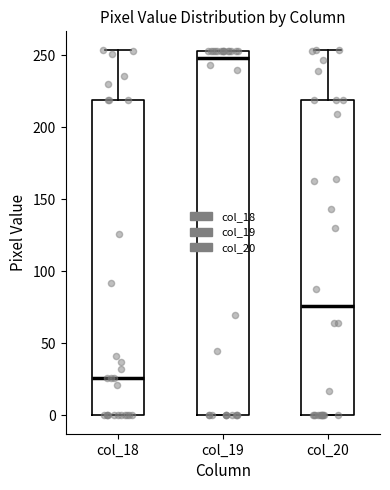

Reading left to right, read every box against the y-axis: the position of its median line, the range the box covers, and the ends of its whiskers. The values are not printed on the chart, so give them approximately, as read against the axis.

col_18: median 25, box 0 to 220, whiskers 0 to 255
col_19: median 250, box 0 to 255, whiskers 0 to 255
col_20: median 75, box 0 to 220, whiskers 0 to 255